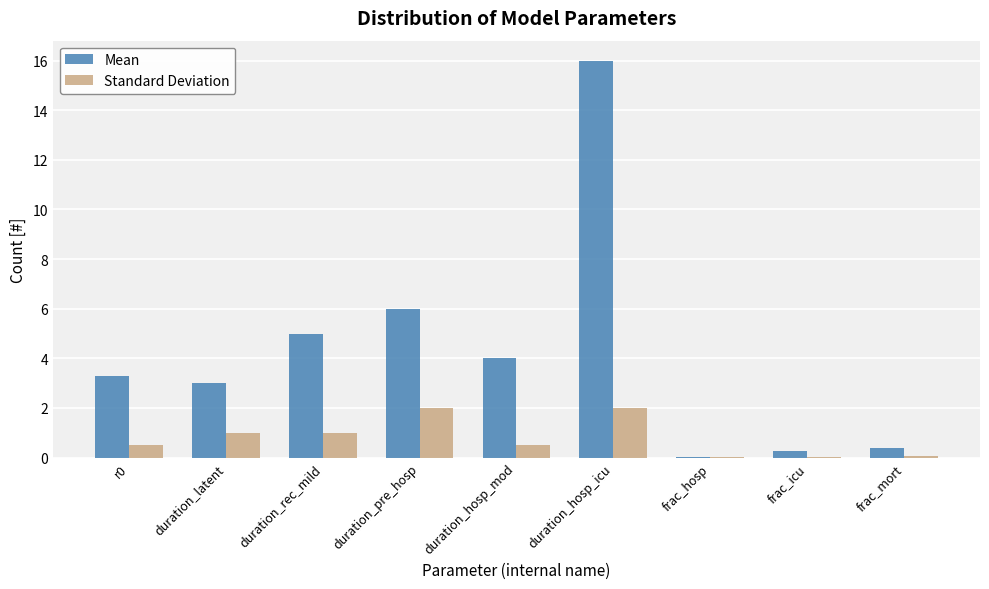

What is the approximate value of Standard Deviation at duration_pre_hosp?

2.0